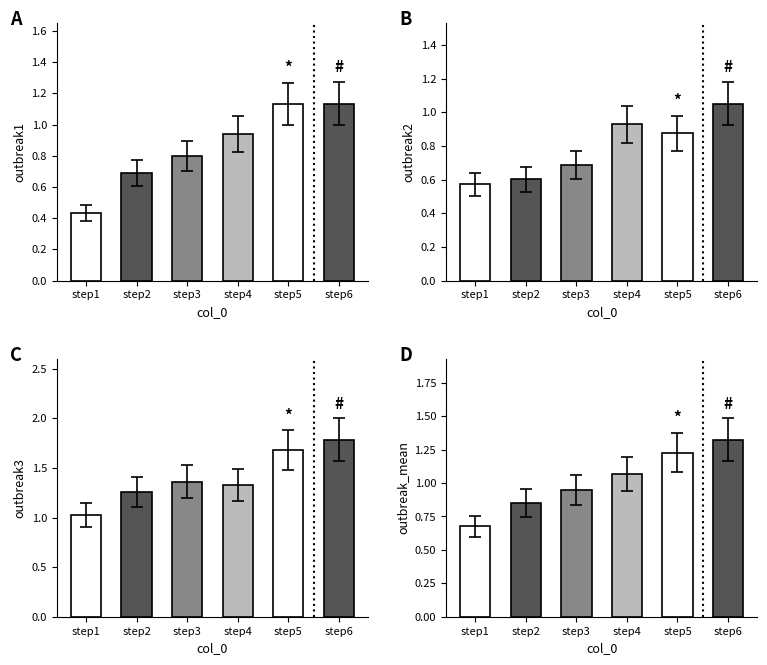

What is the lowest value of the outbreak3 series?

1.0